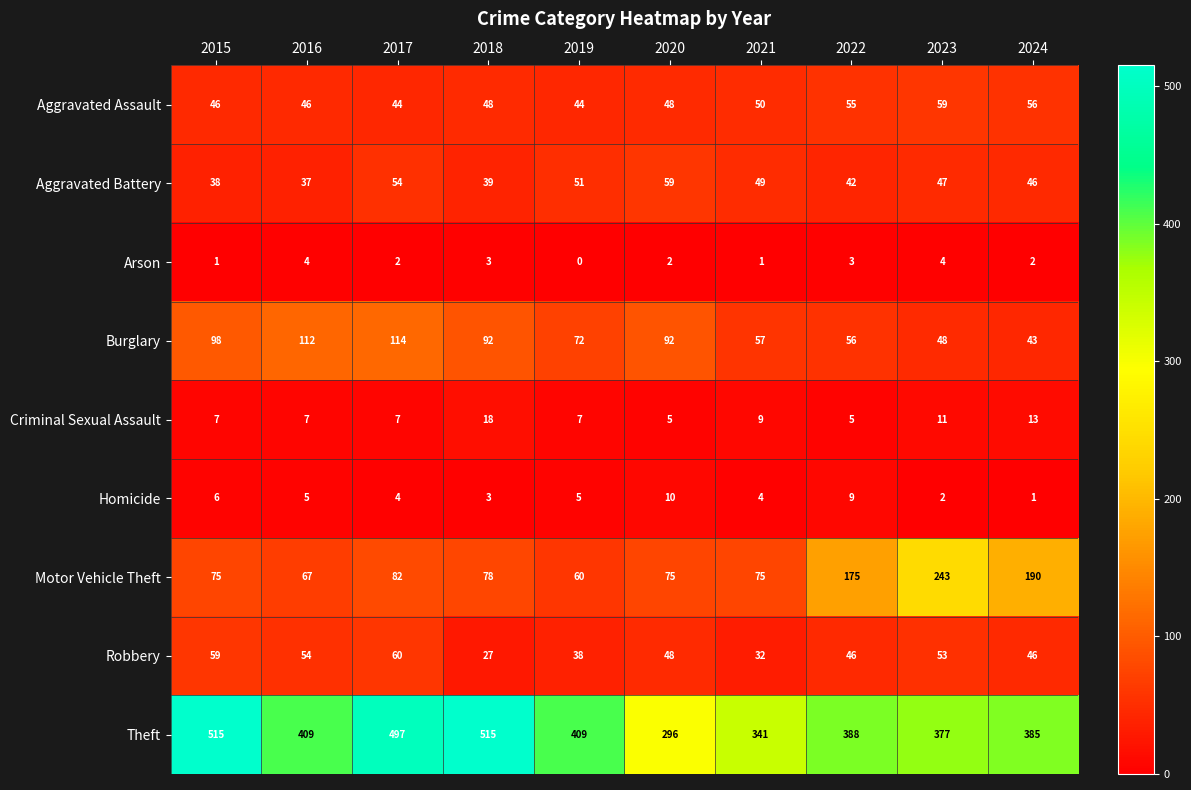

How many data points in Aggravated Assault are less than 48?

4